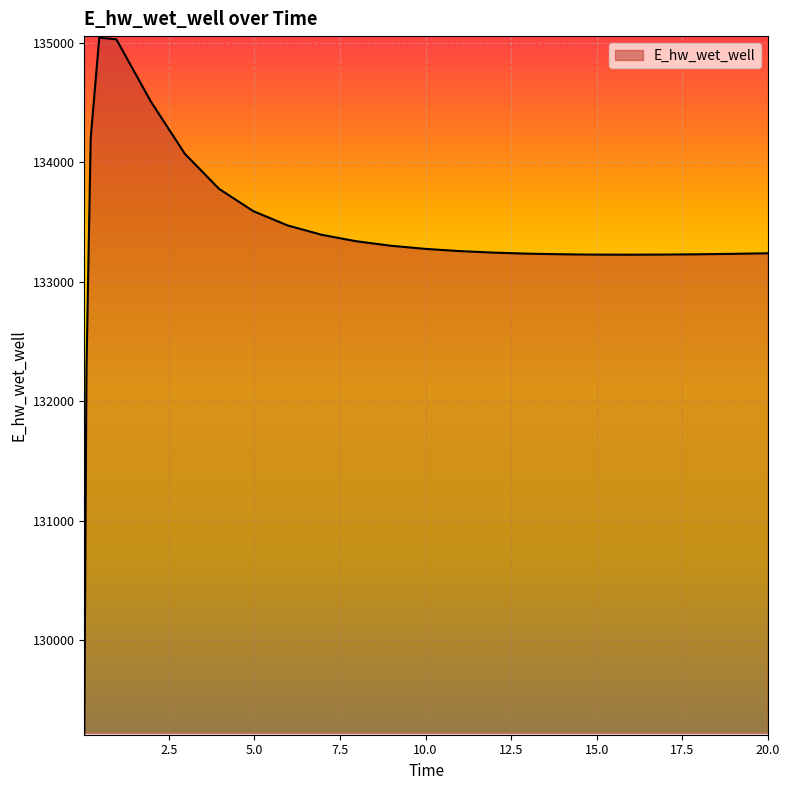

What is the minimum value shown in the chart?

129224.0